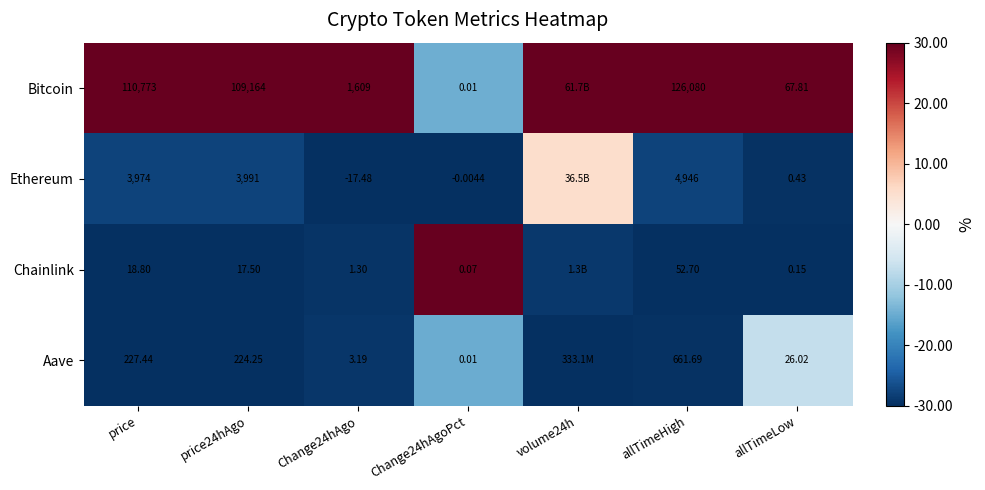

Which series changed the most between price and price24hAgo?

Bitcoin